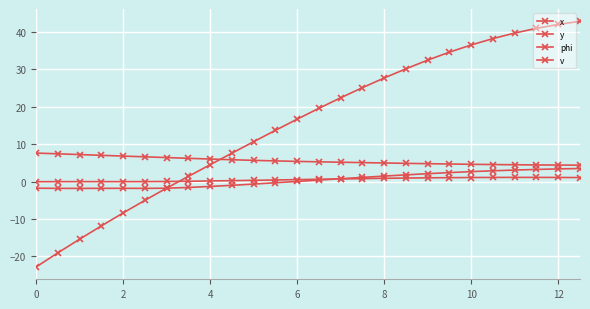

Reading right to left, transcribe all the data shown in this chart.

x: 42.9	42.0	41.0	39.7	38.3	36.6	34.6	32.5	30.2	27.7	25.1	22.4	19.6	16.7	13.7	10.7	7.6	4.5	1.4	-1.7	-5.0	-8.4	-11.8	-15.4	-19.0	-22.8
y: 3.5	3.4	3.3	3.1	2.9	2.7	2.4	2.1	1.8	1.5	1.1	0.8	0.4	0.1	-0.3	-0.7	-1.0	-1.3	-1.6	-1.8	-1.8	-1.8	-1.8	-1.8	-1.8	-1.8
phi: 1.1	1.1	1.1	1.1	1.1	1.1	1.1	1.0	1.0	0.9	0.8	0.7	0.6	0.5	0.4	0.4	0.3	0.2	0.1	0.0	0.0	-0.0	-0.0	0.0	-0.0	-0.0
v: 4.4	4.4	4.5	4.5	4.6	4.6	4.7	4.8	4.9	5.0	5.1	5.2	5.3	5.4	5.5	5.7	5.9	6.0	6.2	6.4	6.6	6.8	7.0	7.2	7.4	7.6